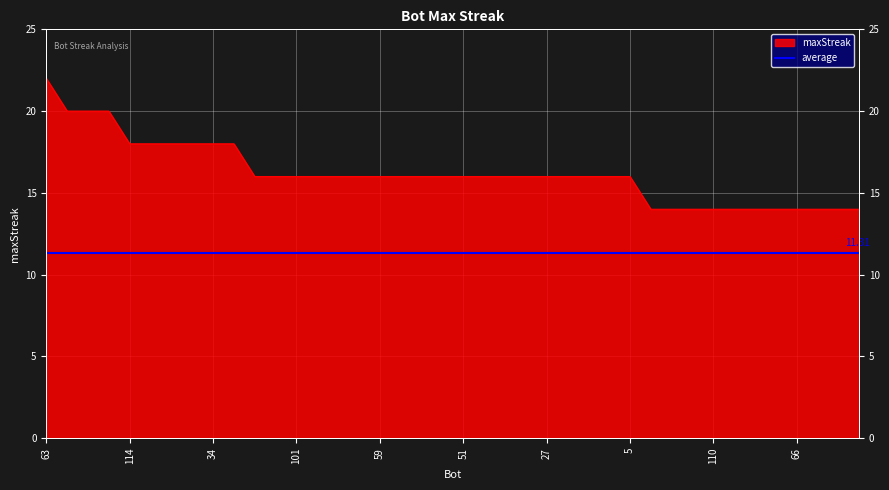

True or false: there are more than 0 points higher than both neighbors.

False